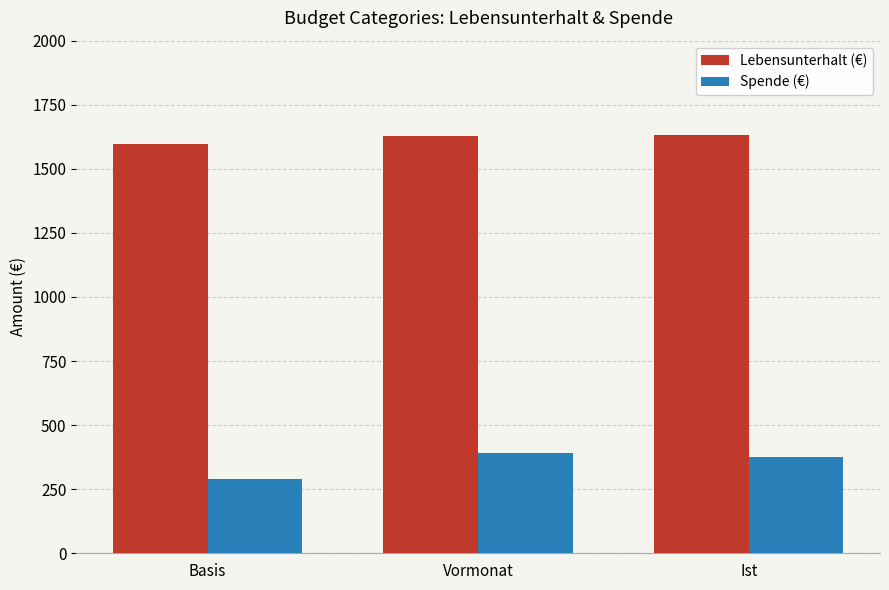

Is it true that Spende (€) equals 113.9 at Basis?

False